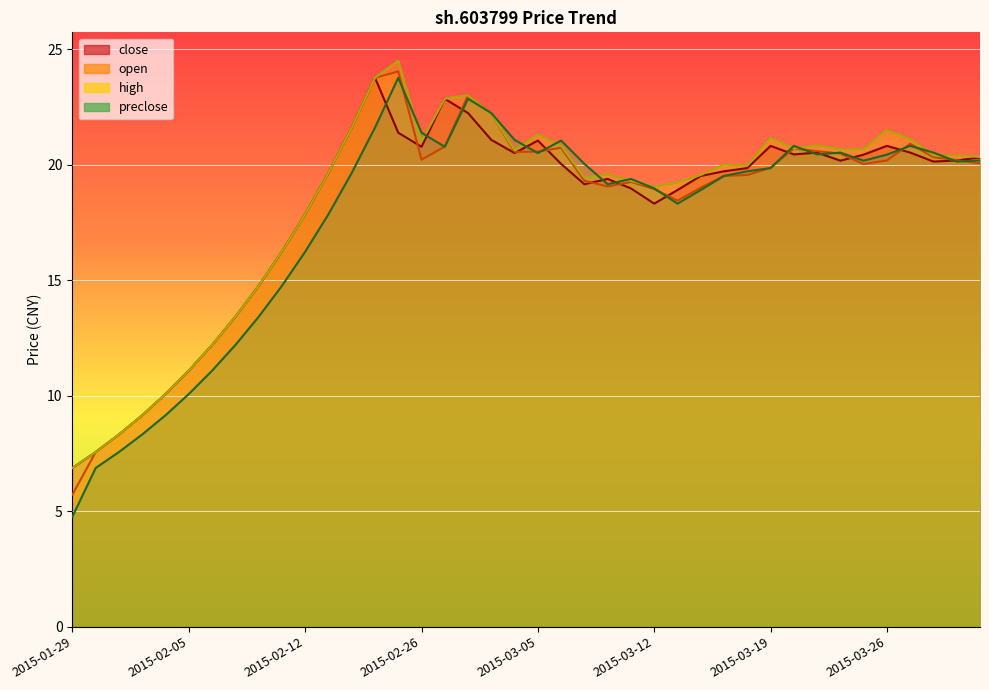

At 2015-03-02, list the series in order from largest to smallest.

open, high, preclose, close